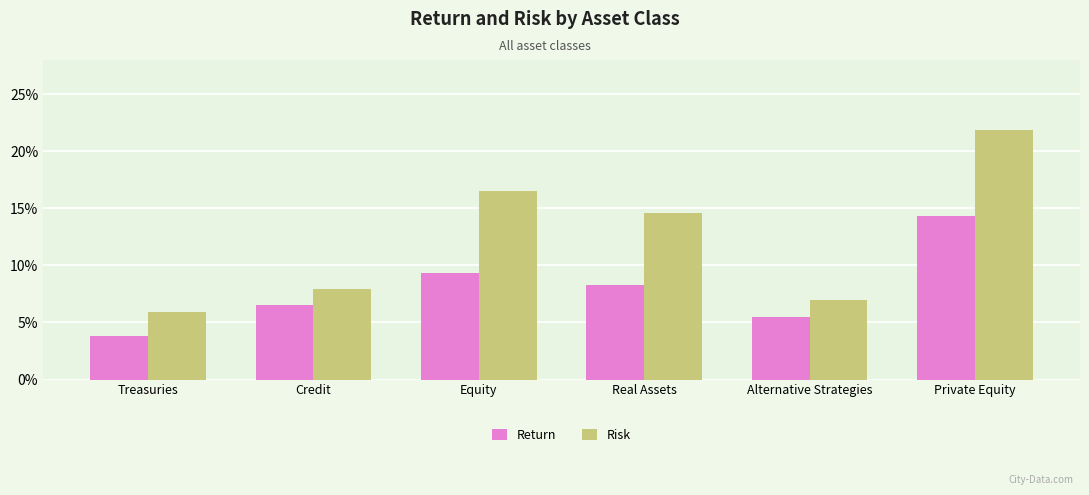

Between Real Assets and Alternative Strategies, which series saw the biggest shift?

Risk